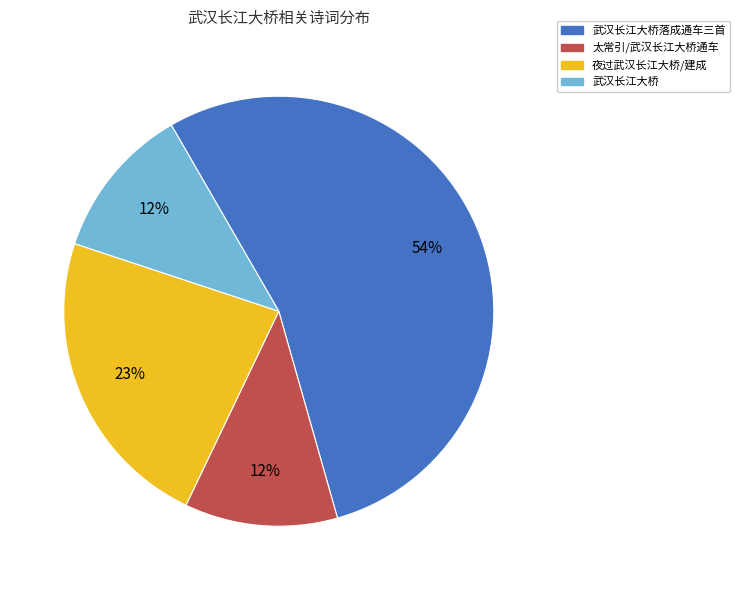

Combined, do 太常引/武汉长江大桥通车 and 武汉长江大桥 account for over 50%?

No